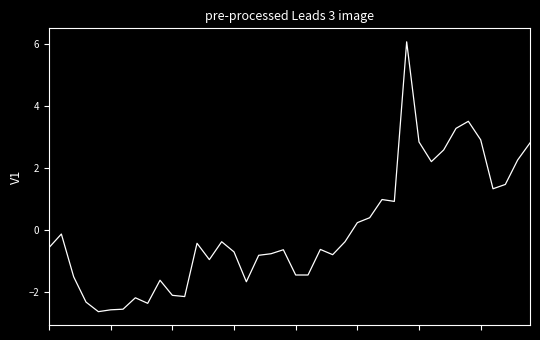

What is the difference between the maximum and minimum values?

8.7